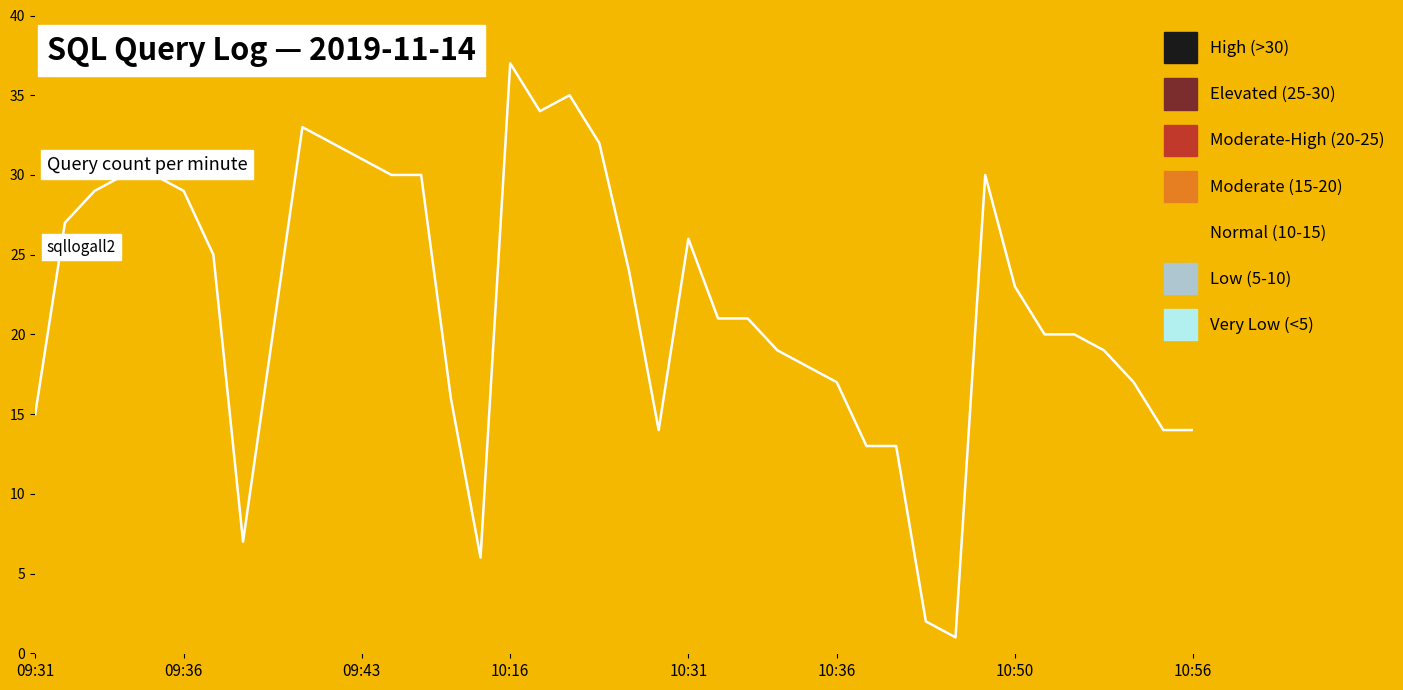

Between 28 and 26, which is larger?

26